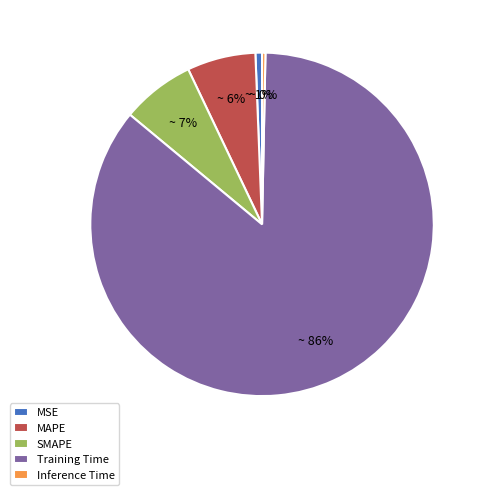

To the nearest percent, what is the average slice percentage?

20%